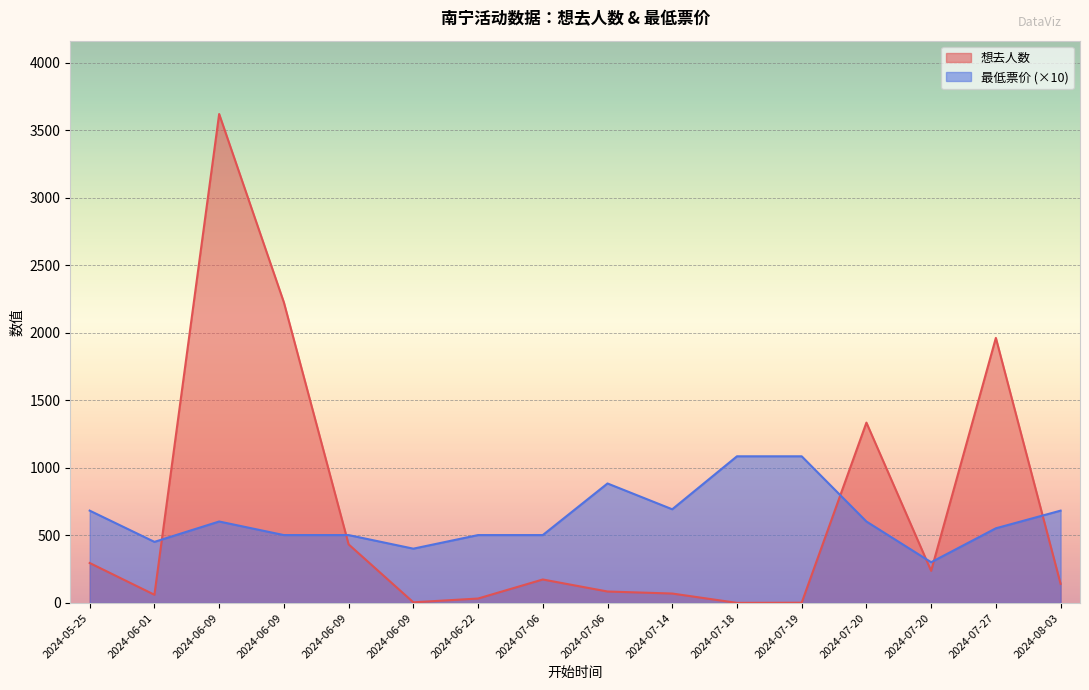

How many lines are shown in the chart?

2